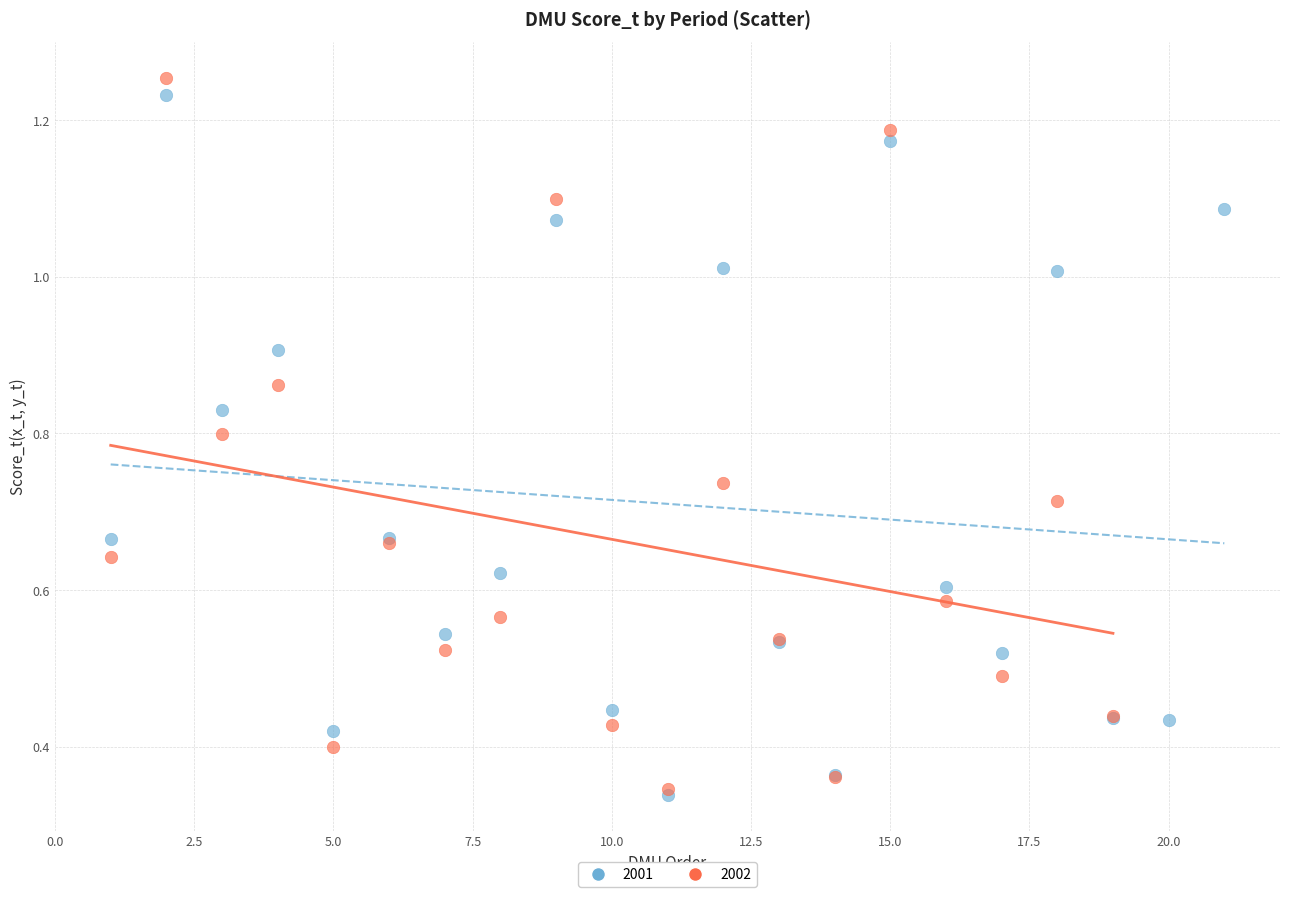

Which series has the largest Y range (max minus min)?

2002